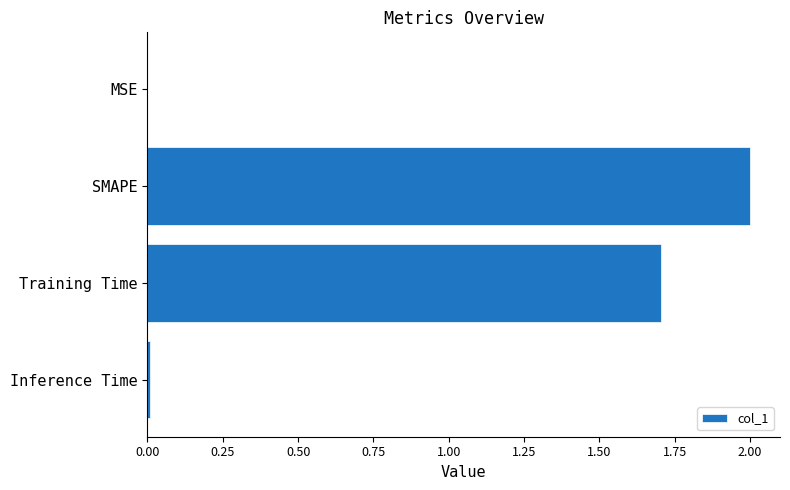

How many data points does each series have?

4